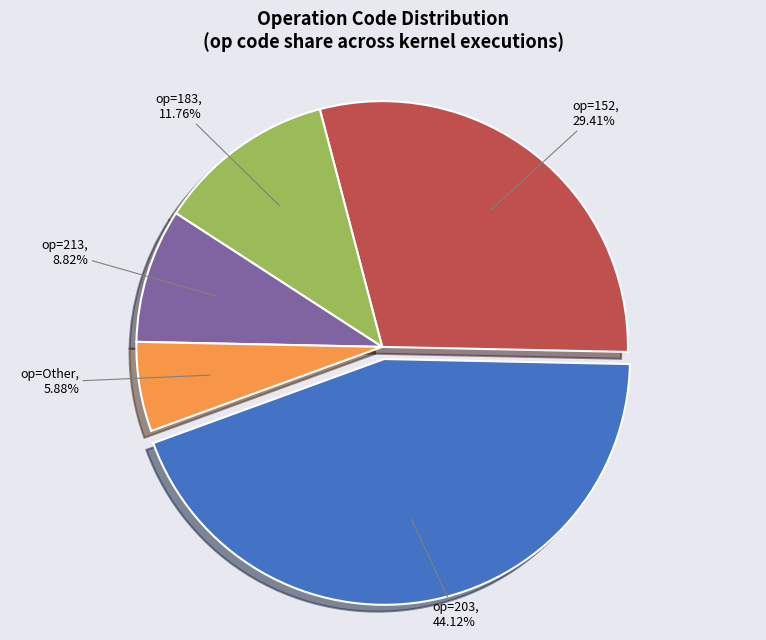

Is there any slice that represents more than half of the pie?

No